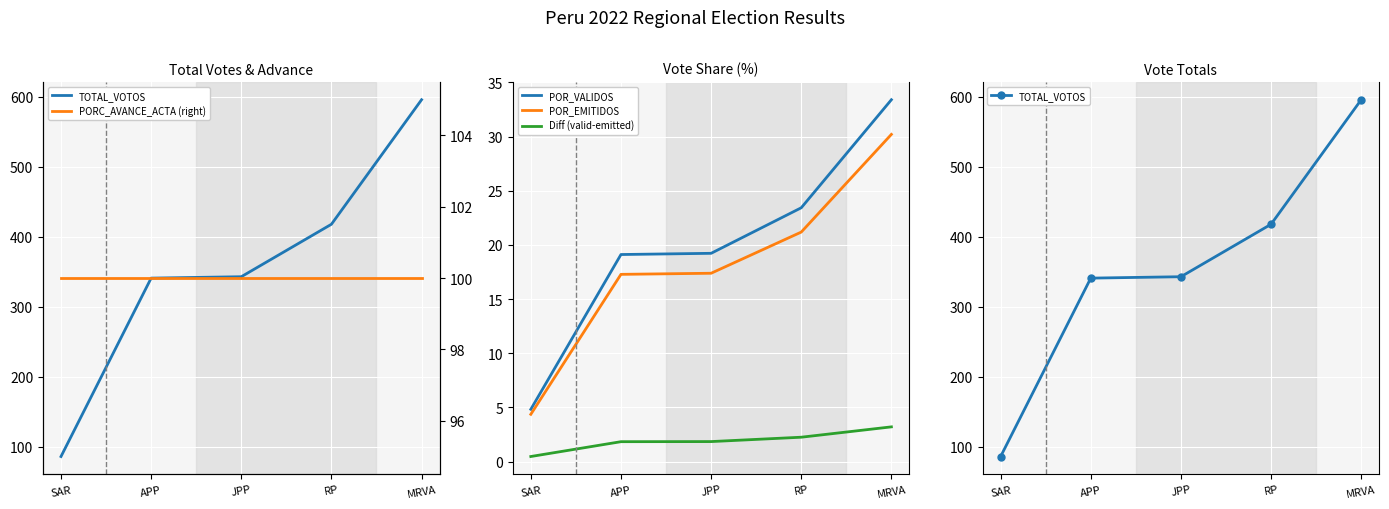

True or false: POR_EMITIDOS and POR_VALIDOS intersect in this chart.

False